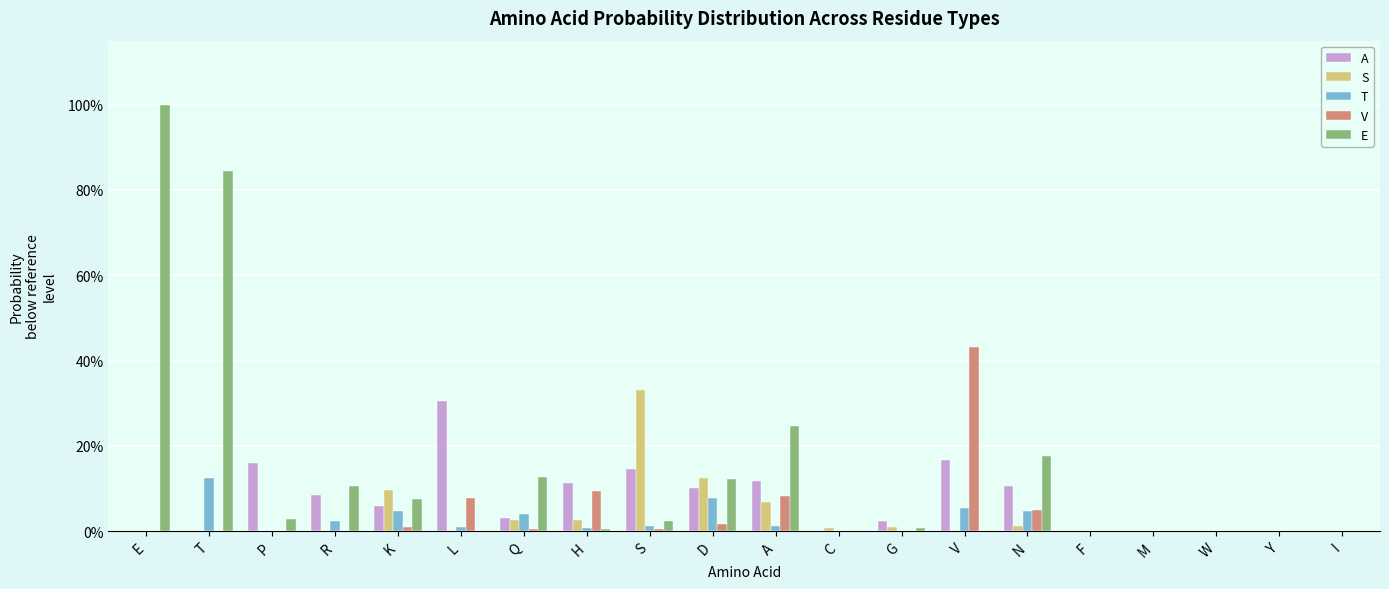

What are all the series names shown in the legend?

A, S, T, V, E